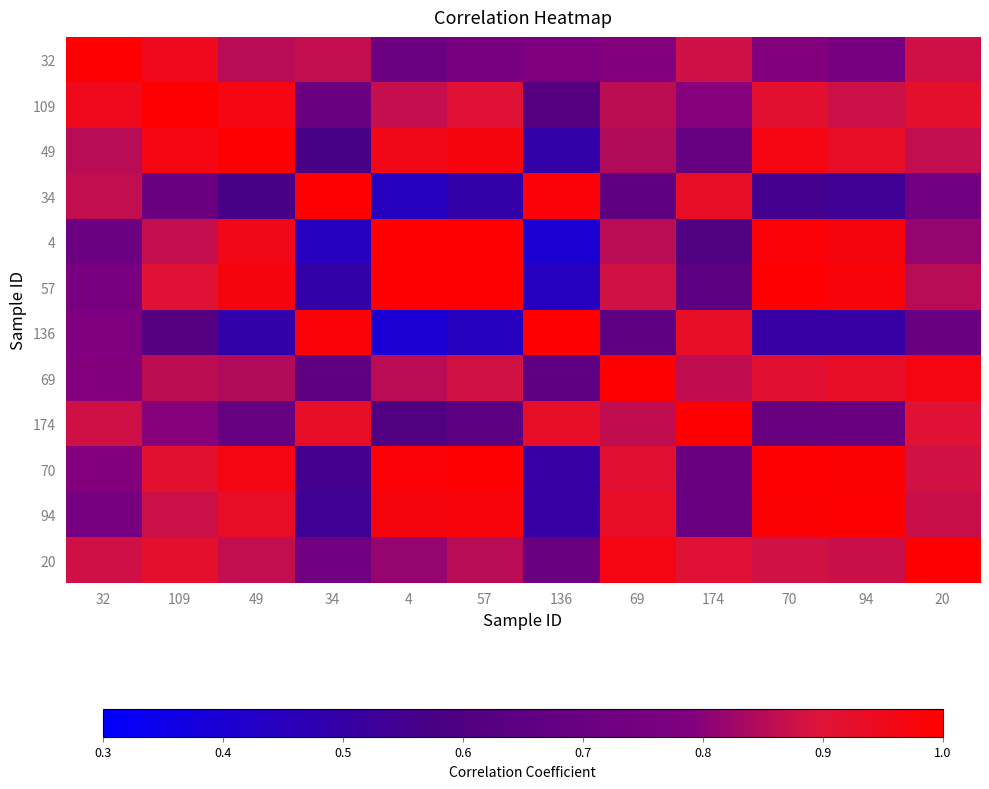

At which category is the sum across all series the highest?

20